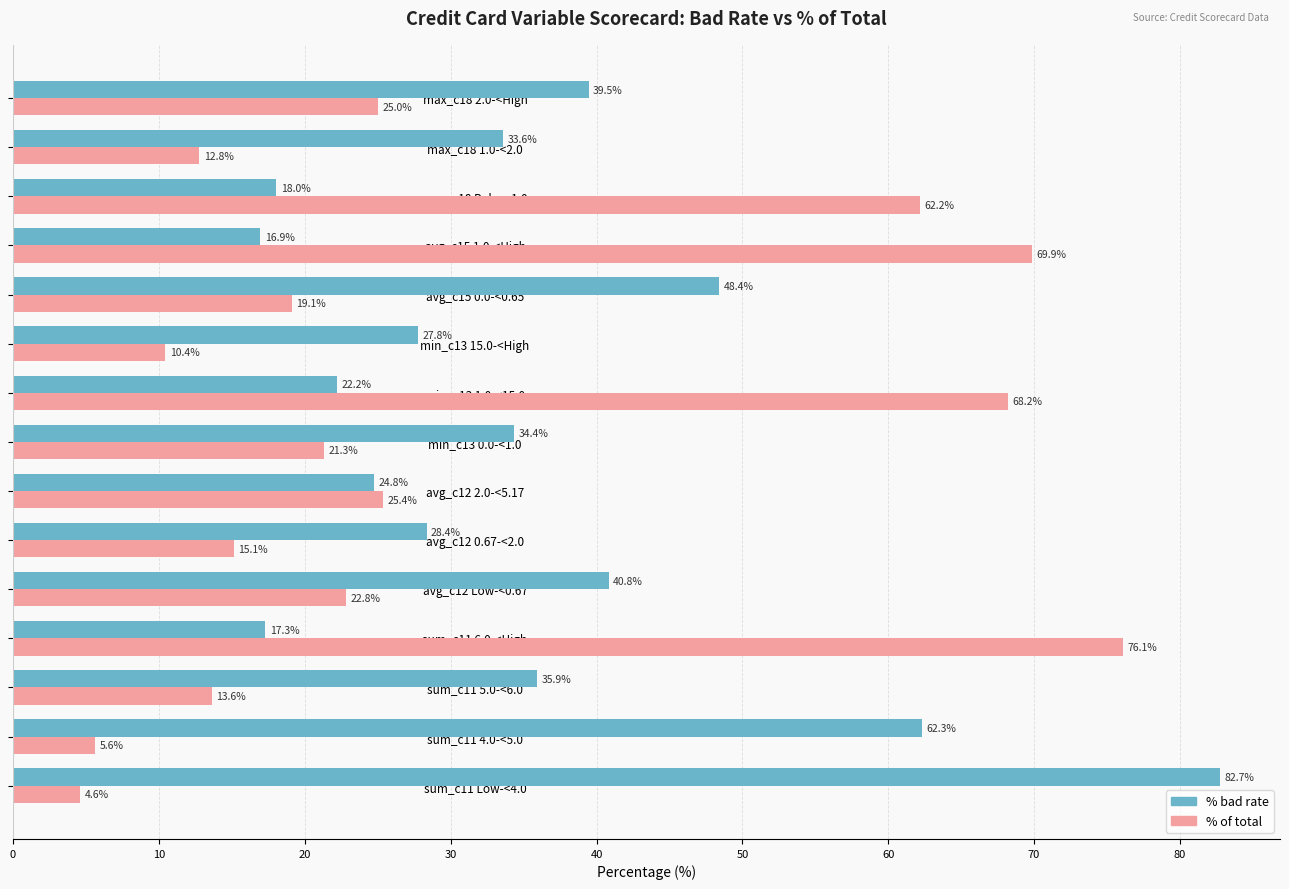

What is the total value across all series at avg_c12 2.0-<5.17?

50.2